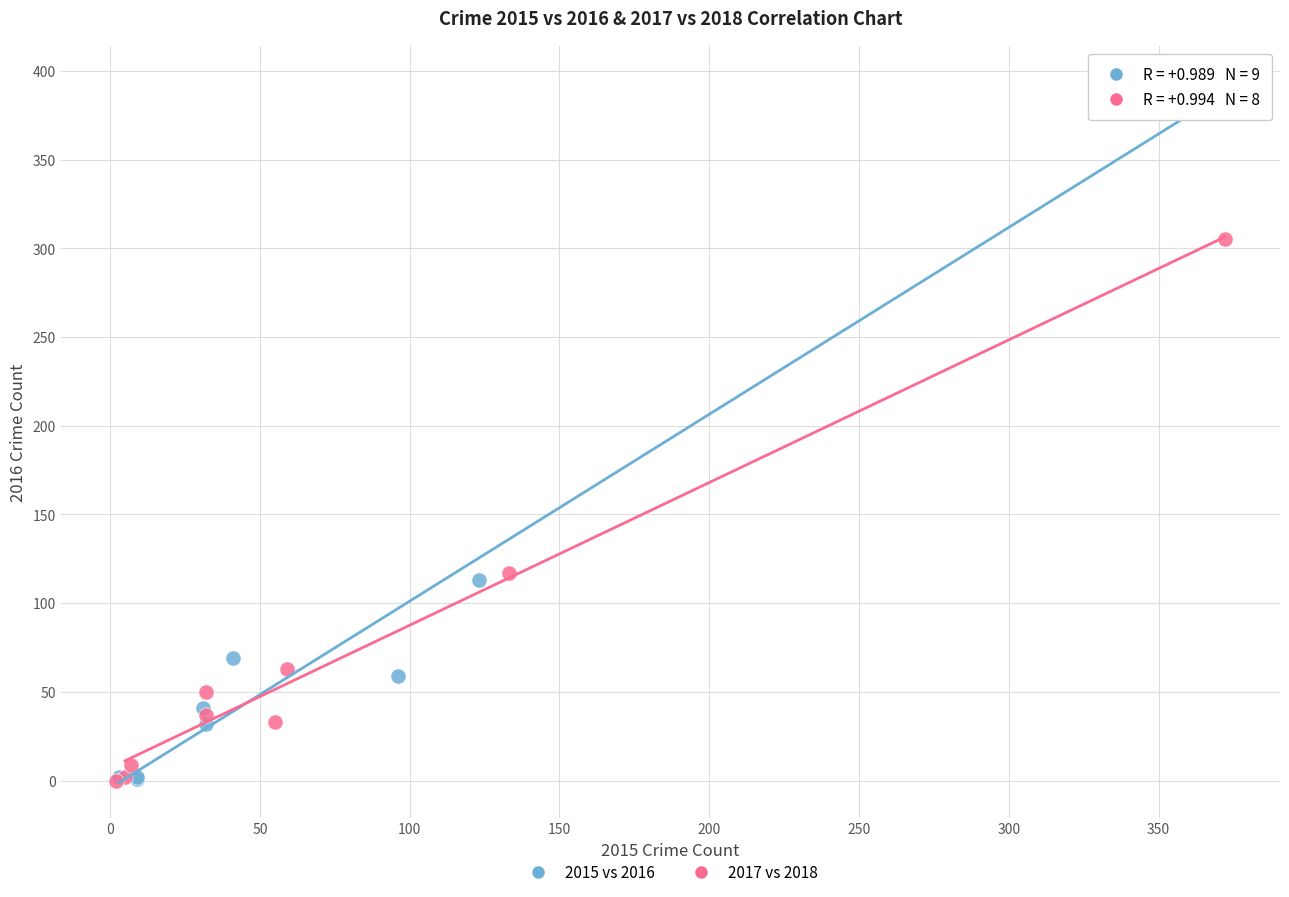

Which series contains the highest Y value?

2015 vs 2016